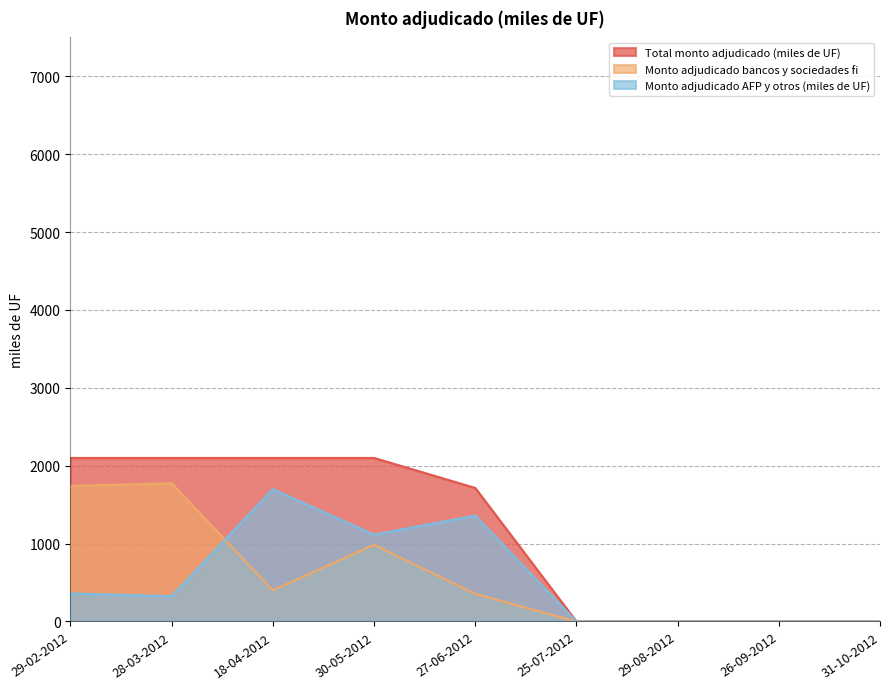

What is the total value across all series at 27-06-2012?

3430